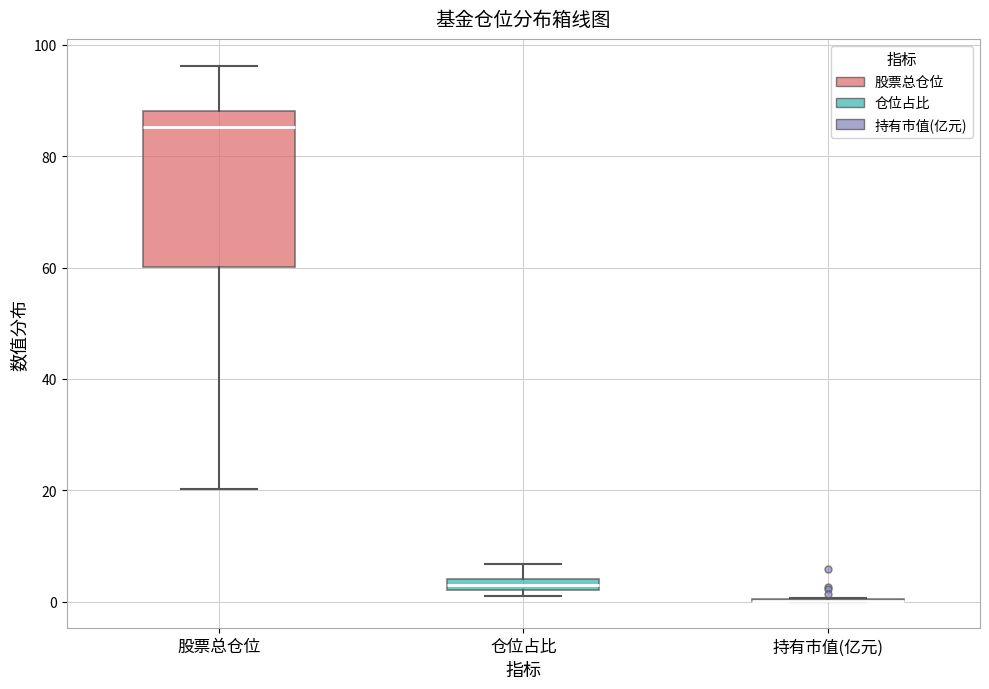

Which box is the tallest, from its lower edge to its upper edge?

股票总仓位